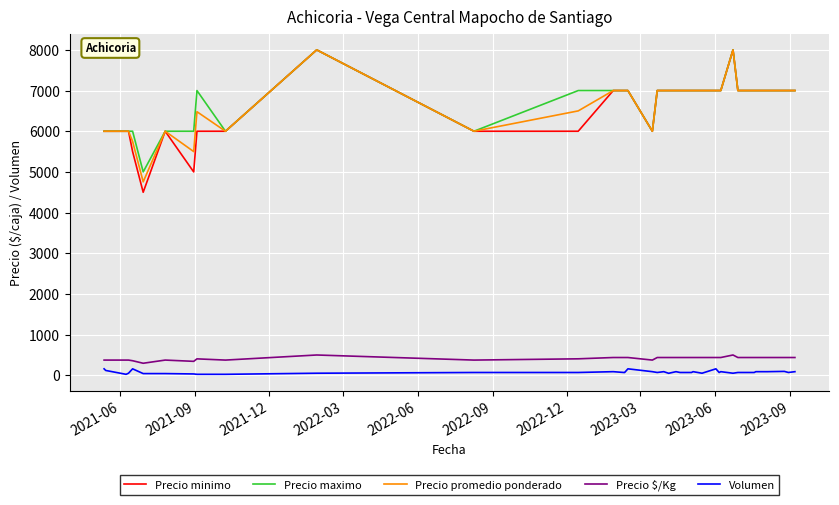

Does the chart have visible grid lines?

Yes